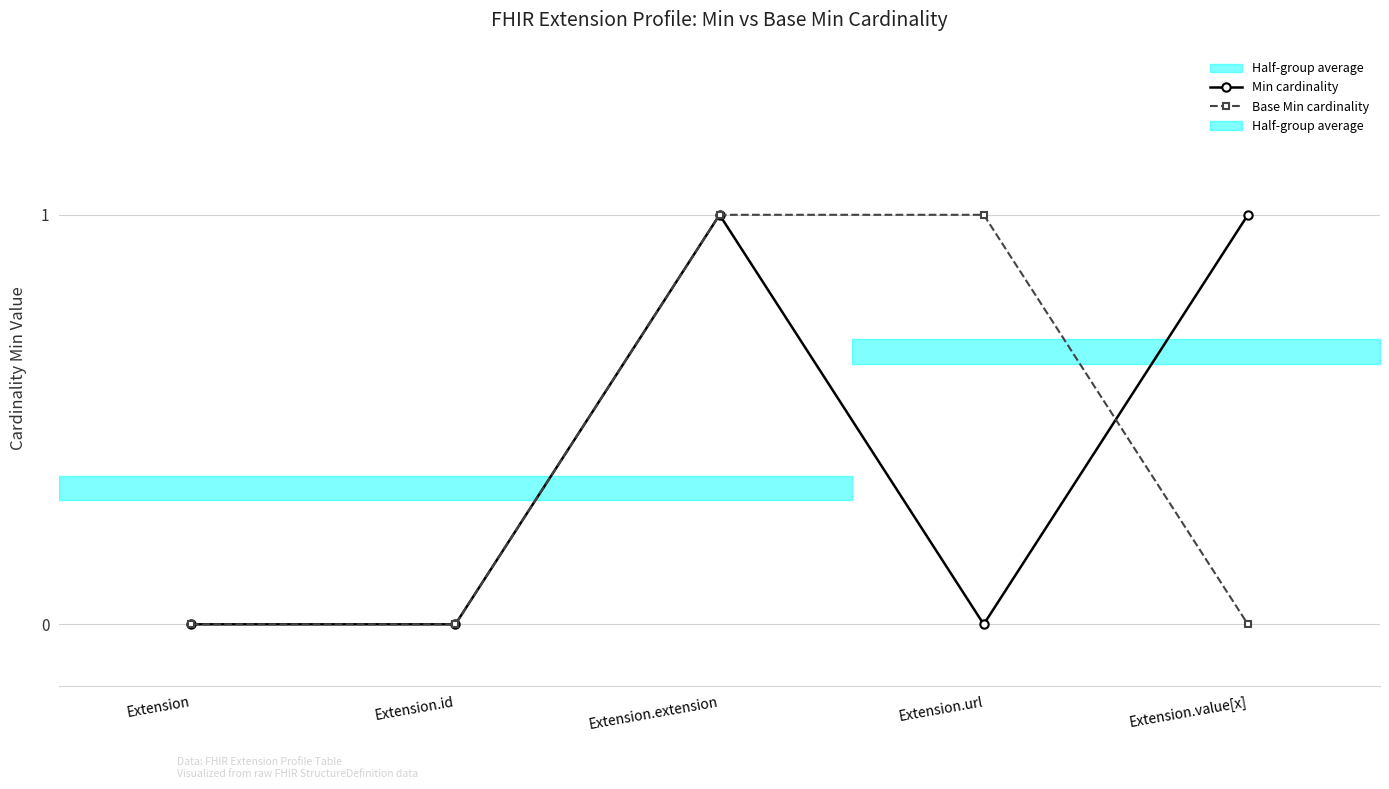

Rank the series at Extension.value[x] from highest to lowest value.

Min cardinality, Base Min cardinality